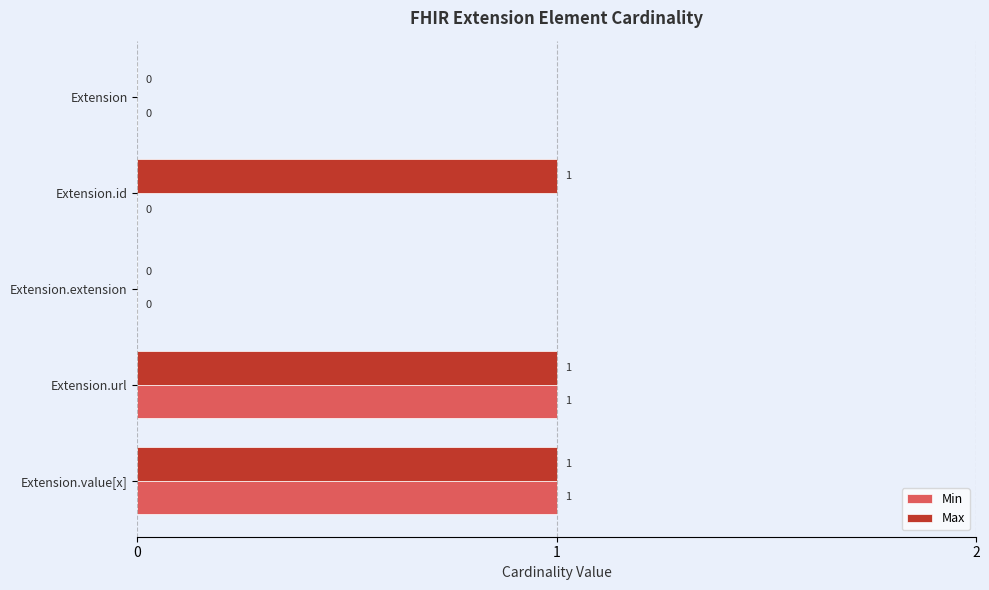

Is it true that Max equals 0 at Extension?

True